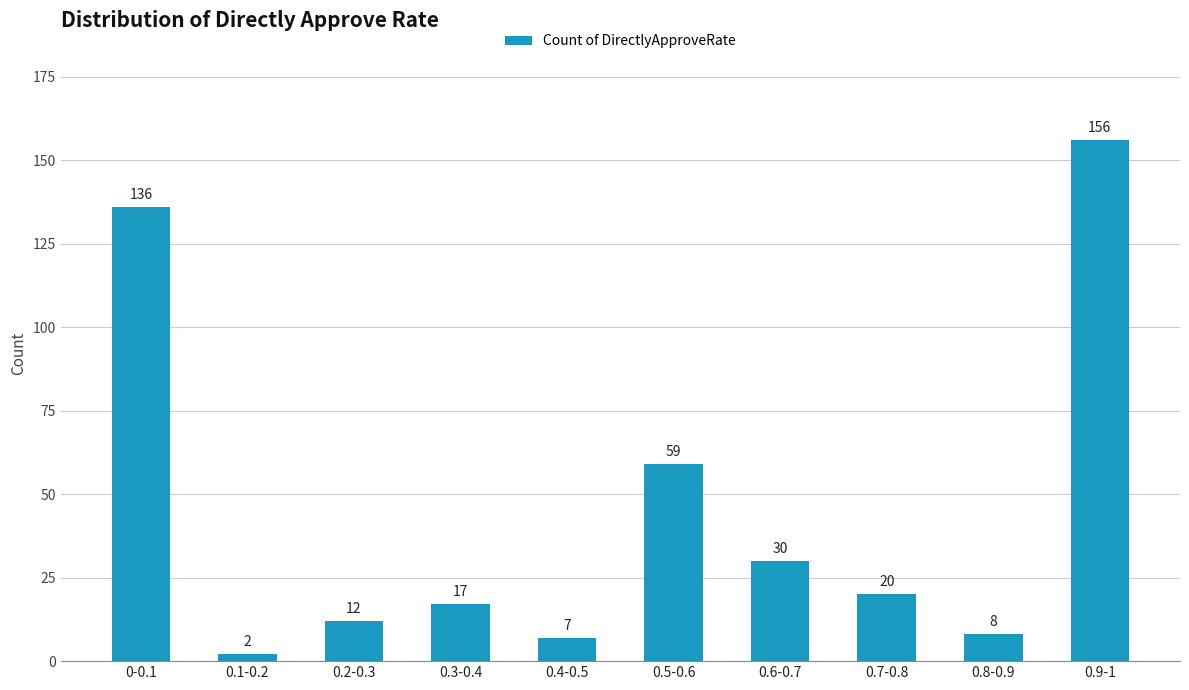

What is the greatest value displayed?

156